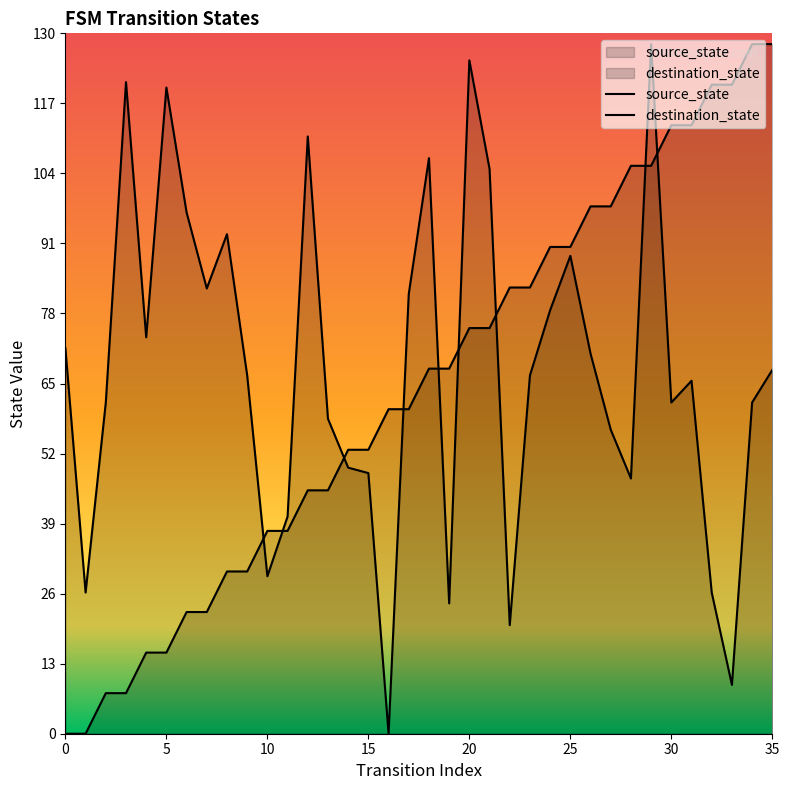

What is the value of the destination_state point at the 2nd from the left?

26.2